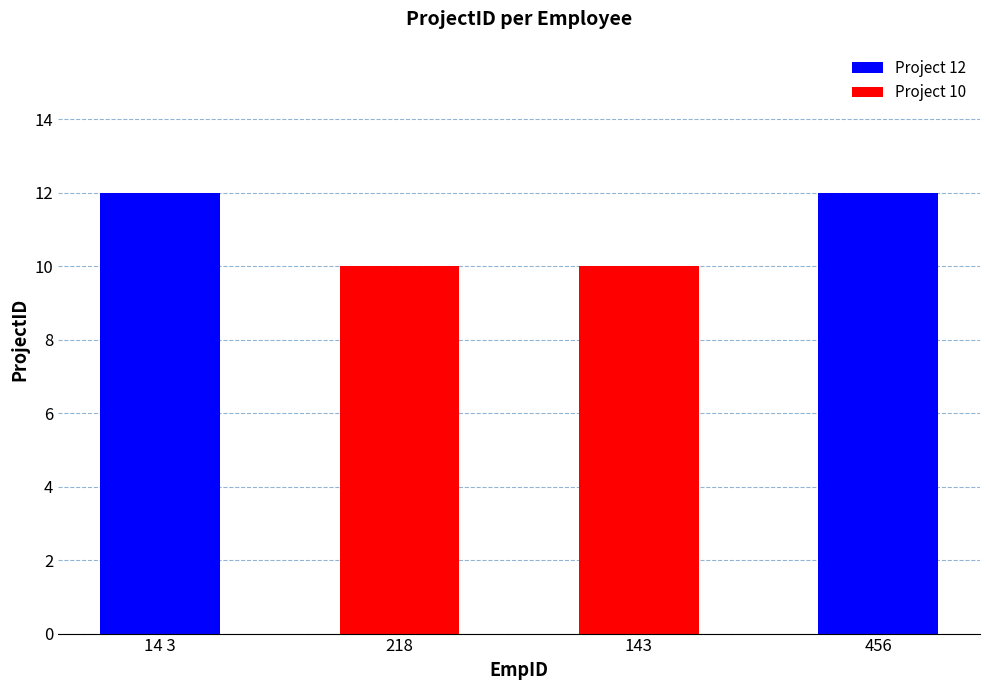

Are the bars grouped side by side (vs. stacked)?

No